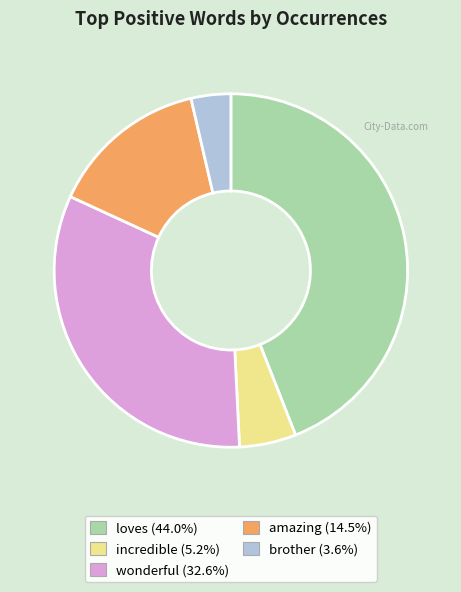

How many segments does this pie chart have?

5